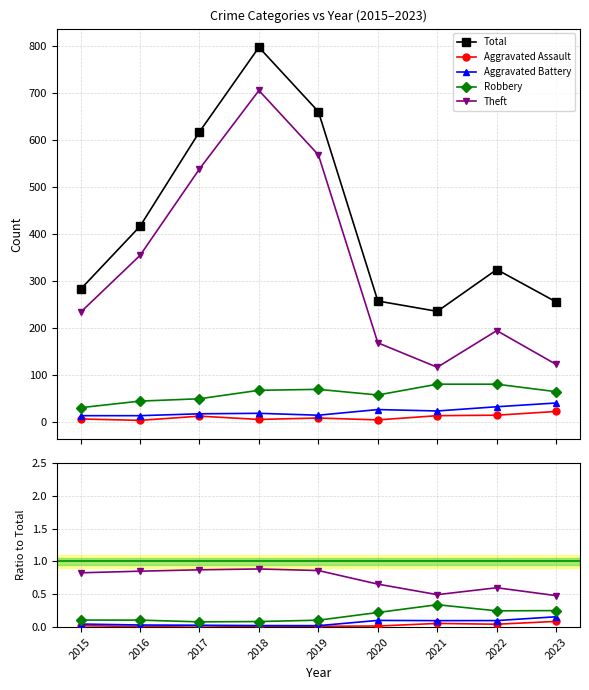

At which label does Total reach its minimum?

2021